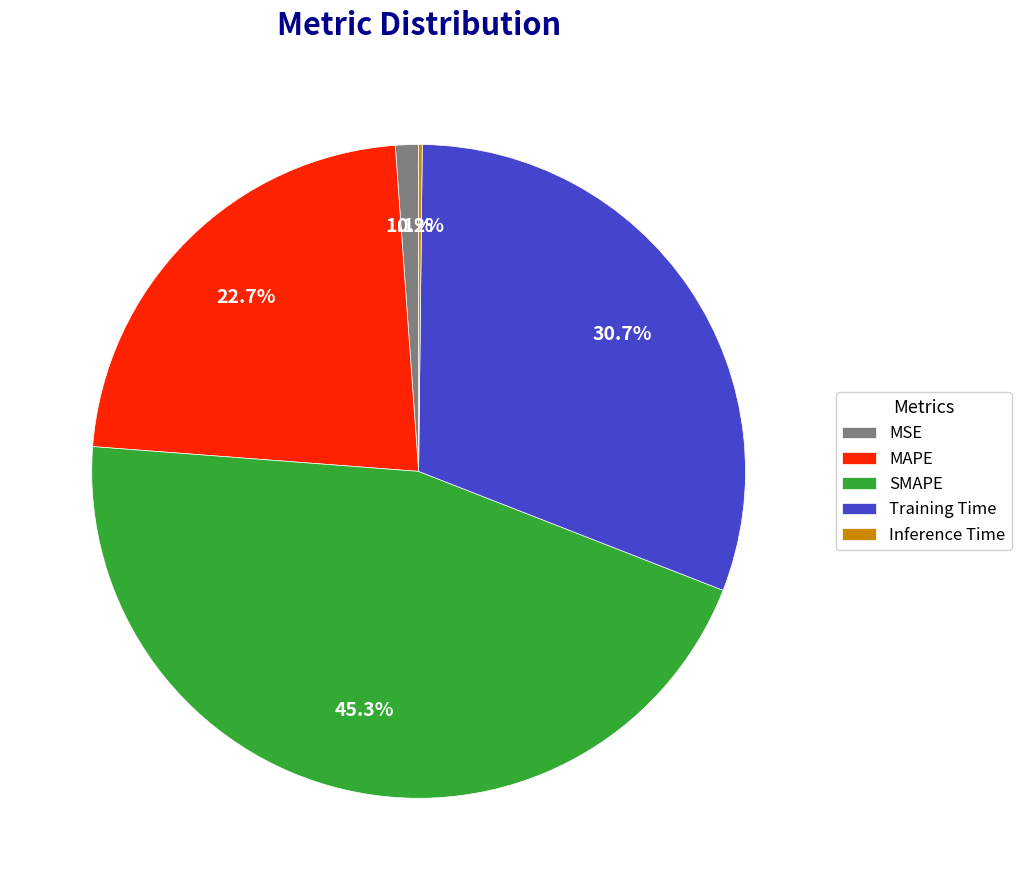

Which category has the biggest portion of the pie?

SMAPE